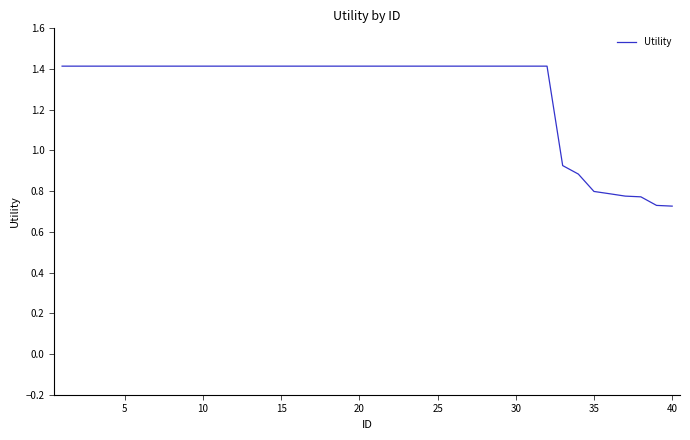

What is the greatest value displayed?

1.4